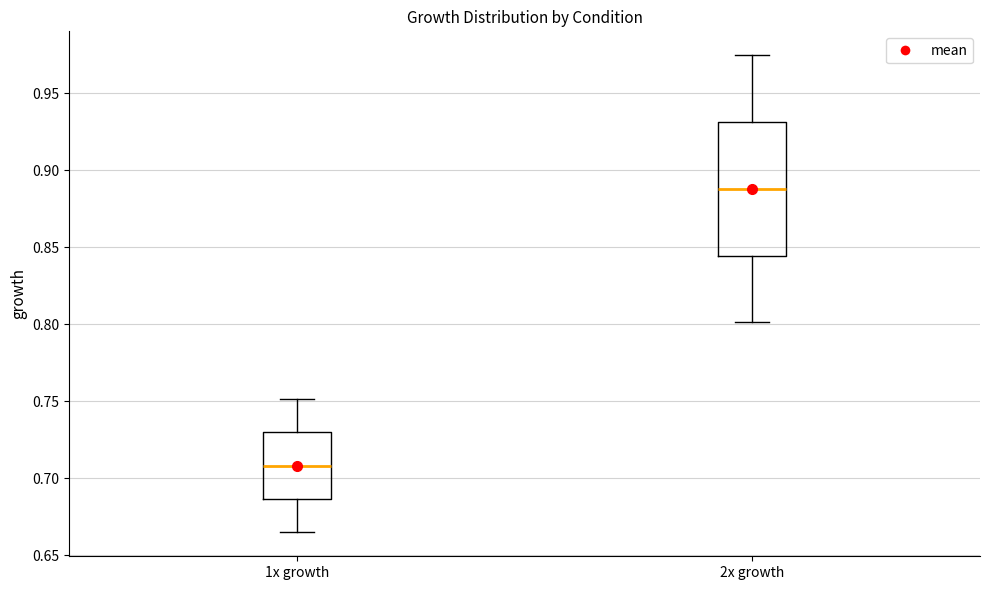

Where does the upper whisker of the box for 1x growth end on the y-axis? The values are not printed on the chart, so give them approximately, as read against the axis.

0.750